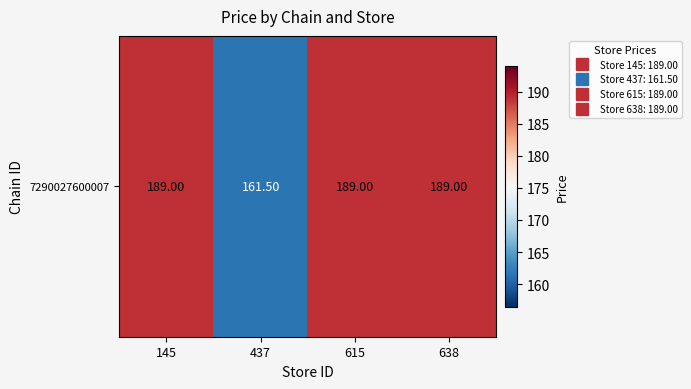

At which label is the value closest to 175?

437